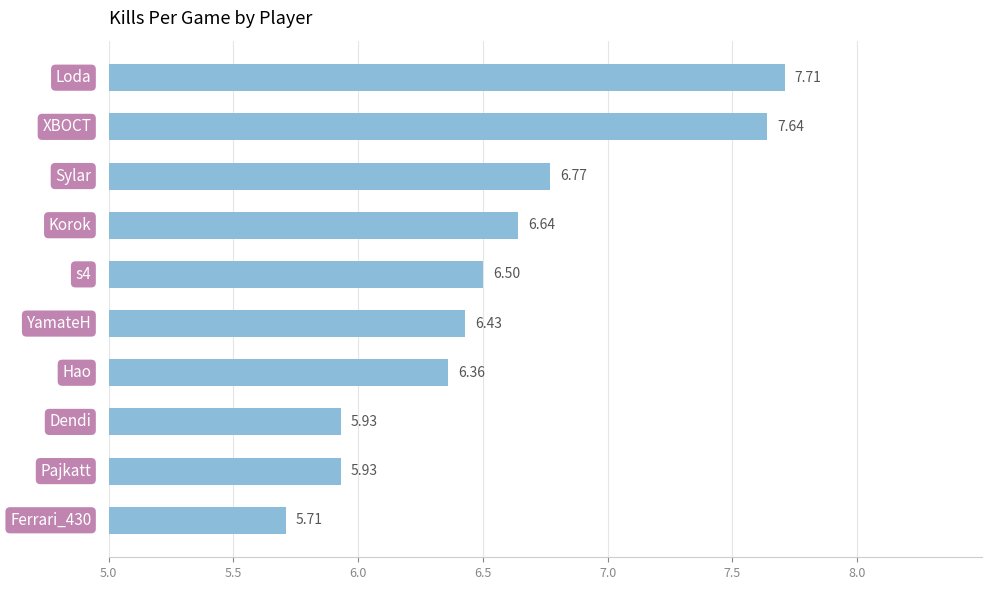

What is the difference between the second highest and minimum values?

1.9